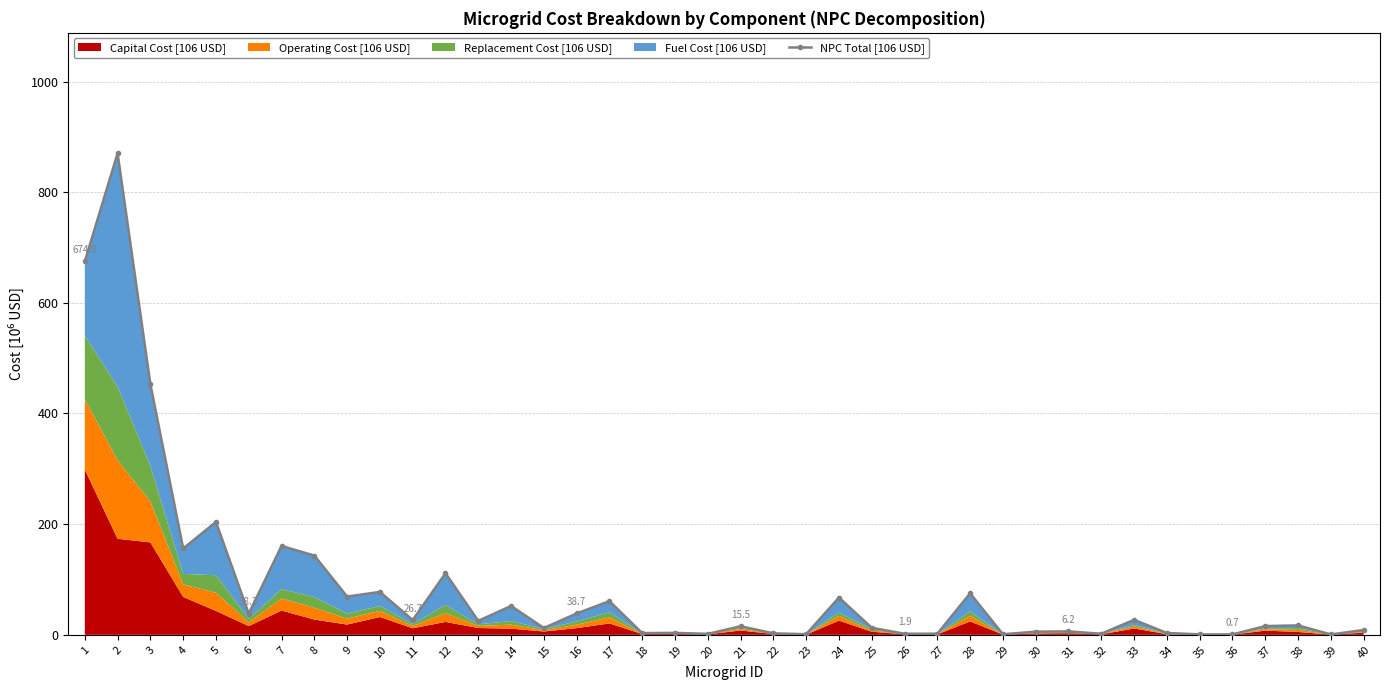

How many data points are less than 17?

20